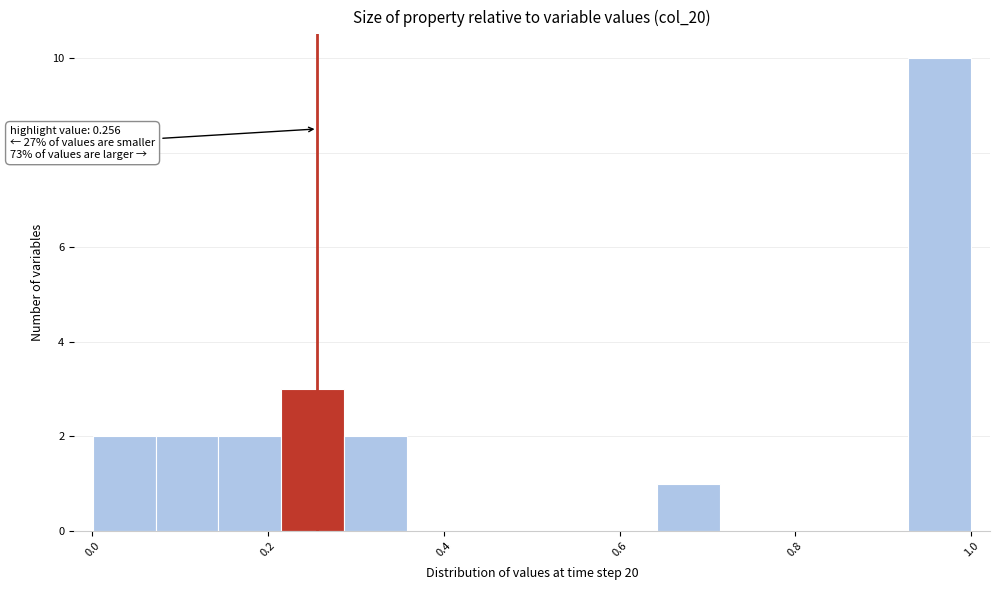

Around what value on the x-axis is the tallest bar? Give the approximate position of its centre, as read against the axis.

0.96